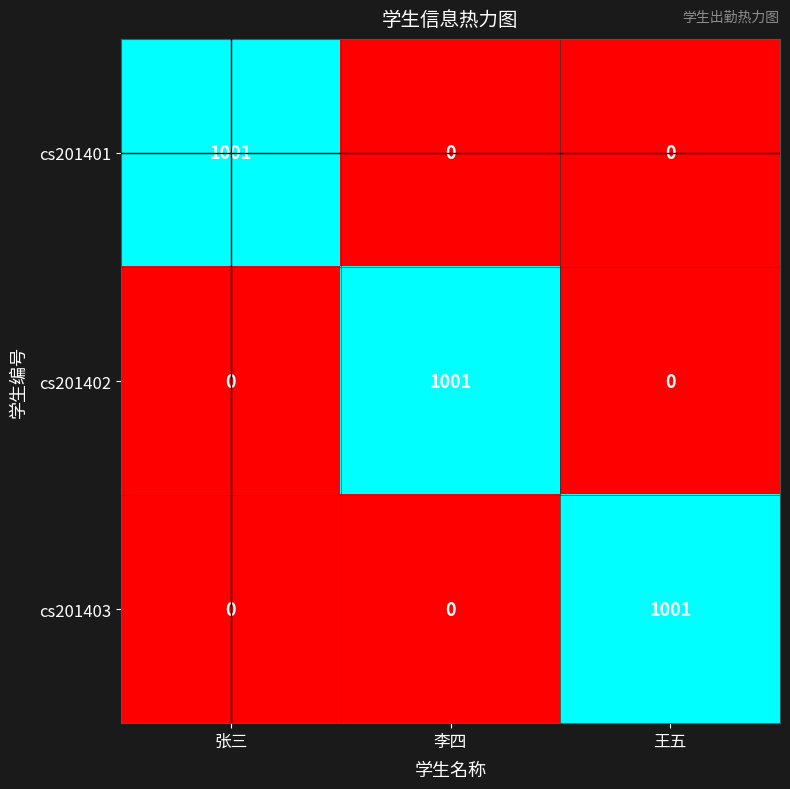

What is the difference between the highest and lowest values at 李四?

1001